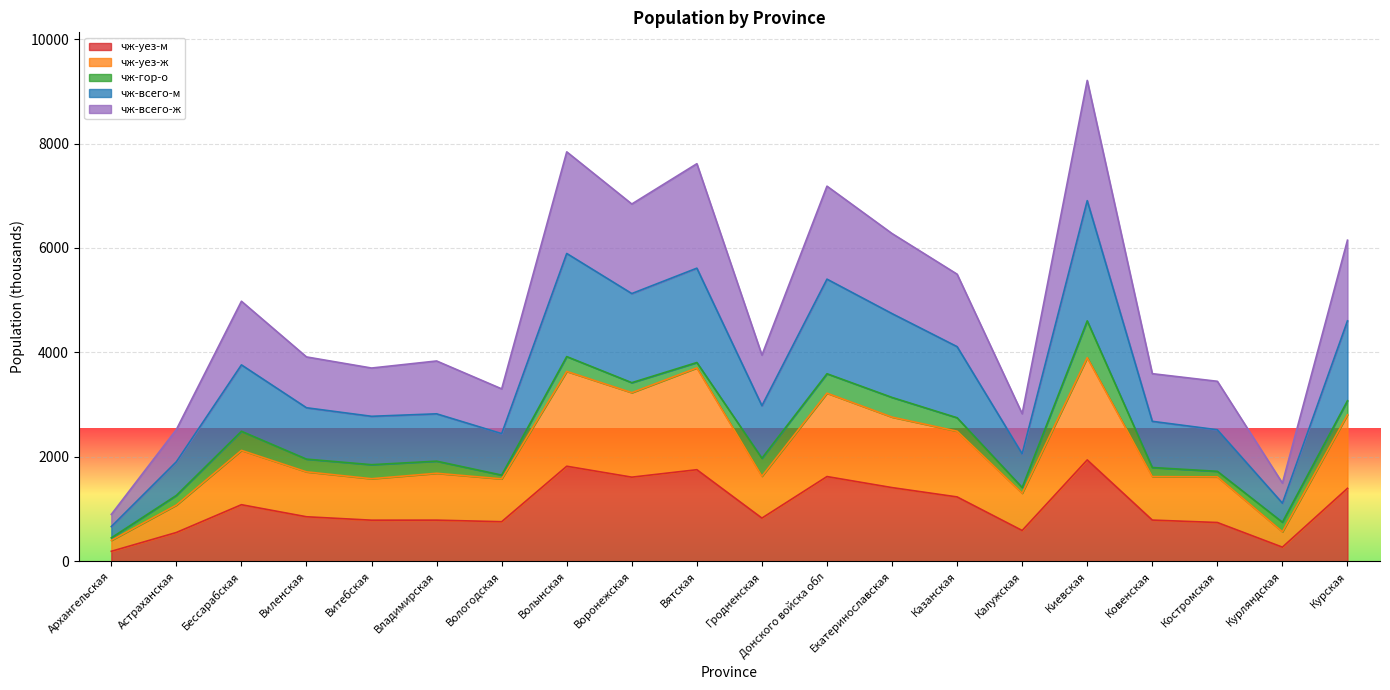

The чж-уез-м series shows 1611.8 at Воронежская. True or false?

True